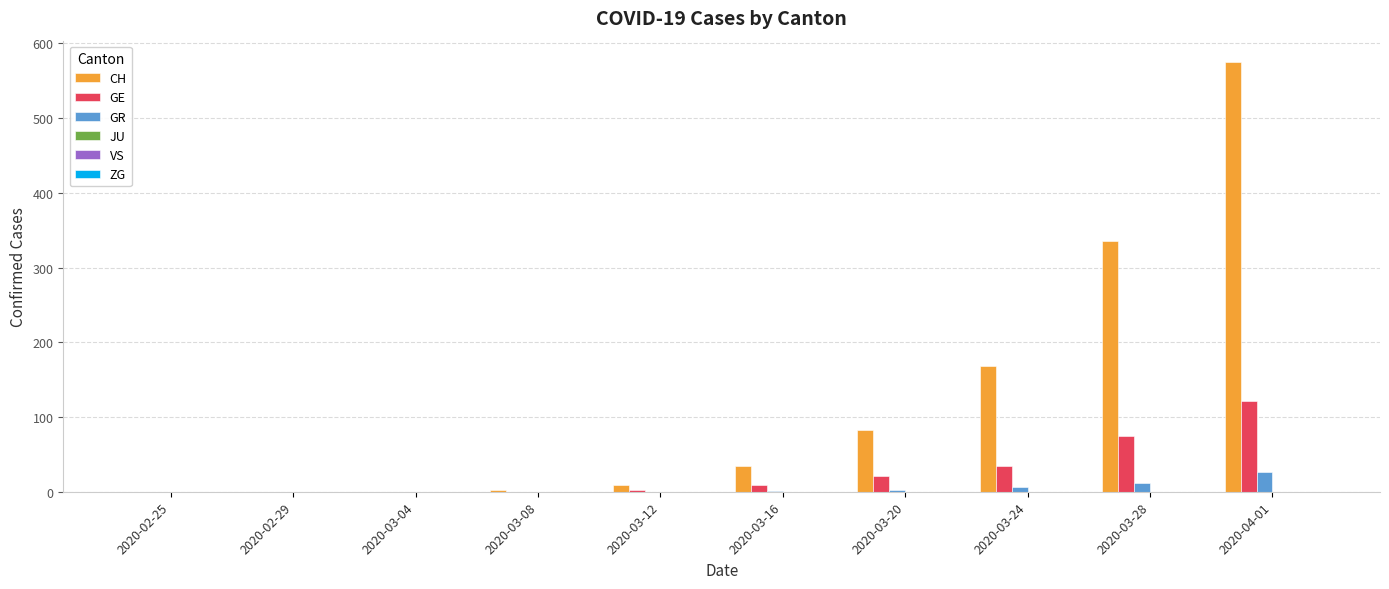

What is the sum of all CH values?

1207